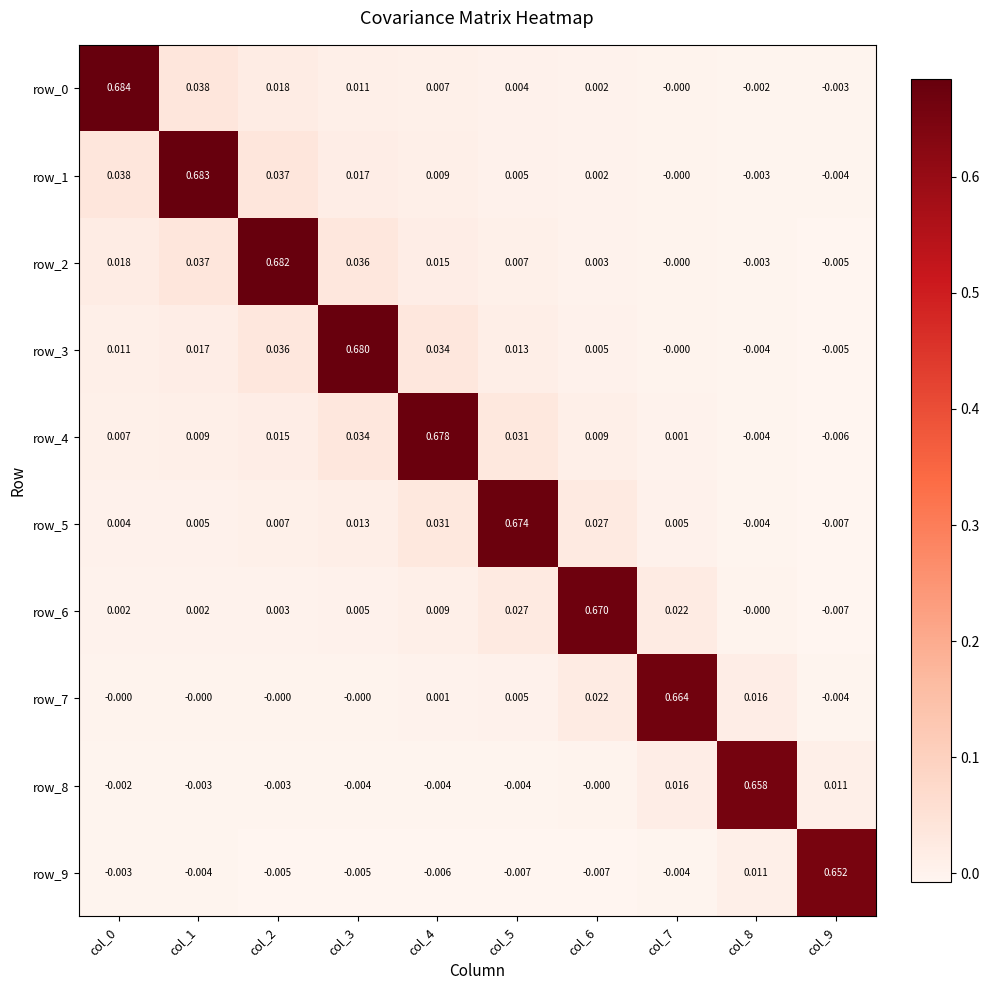

Where is row_6 nearest to the value 0?

col_8